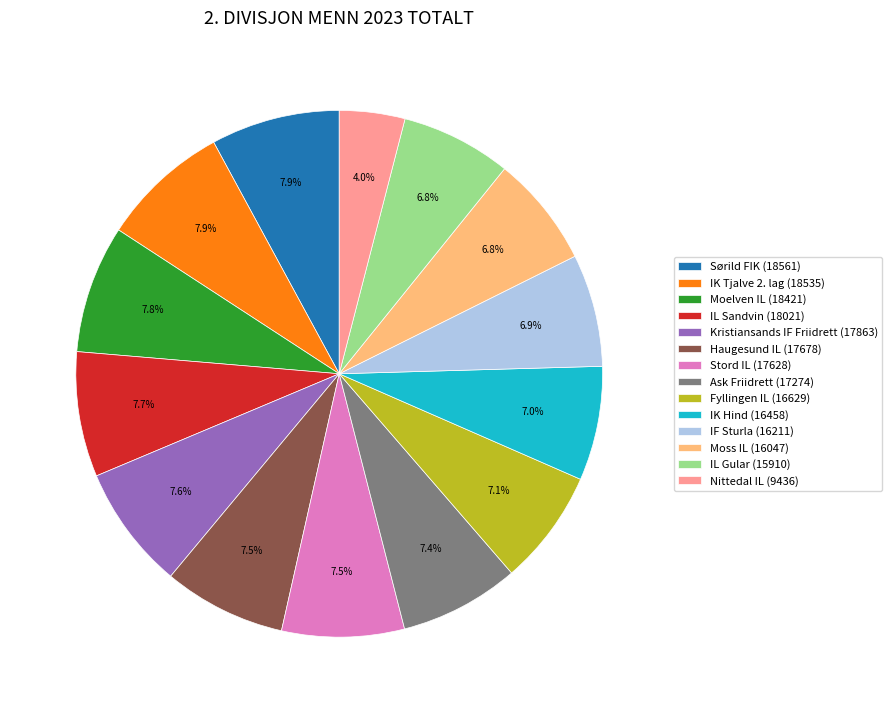

Is it true that Moelven IL is 17% of the pie?

False